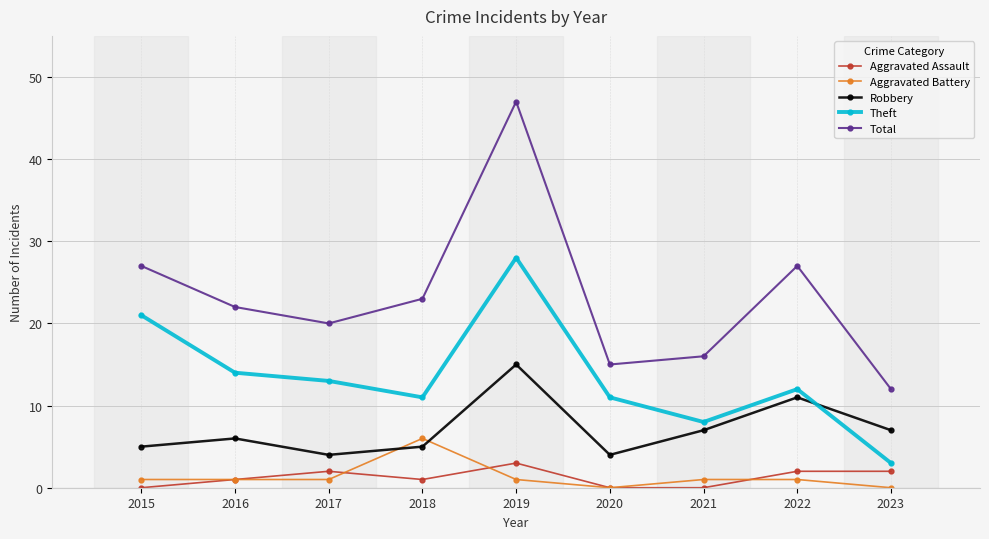

Is the value of Total at 2022 greater than the value of Aggravated Battery at 2016?

Yes